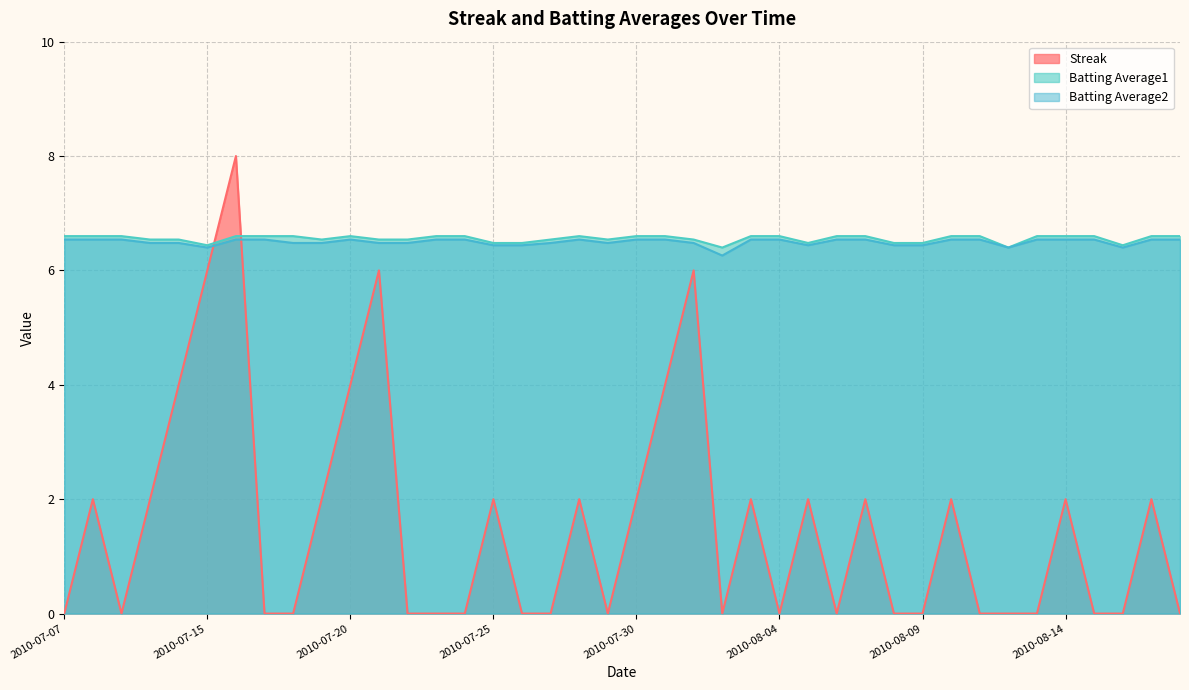

What value does the Streak series have at 2010-07-20?

4.0